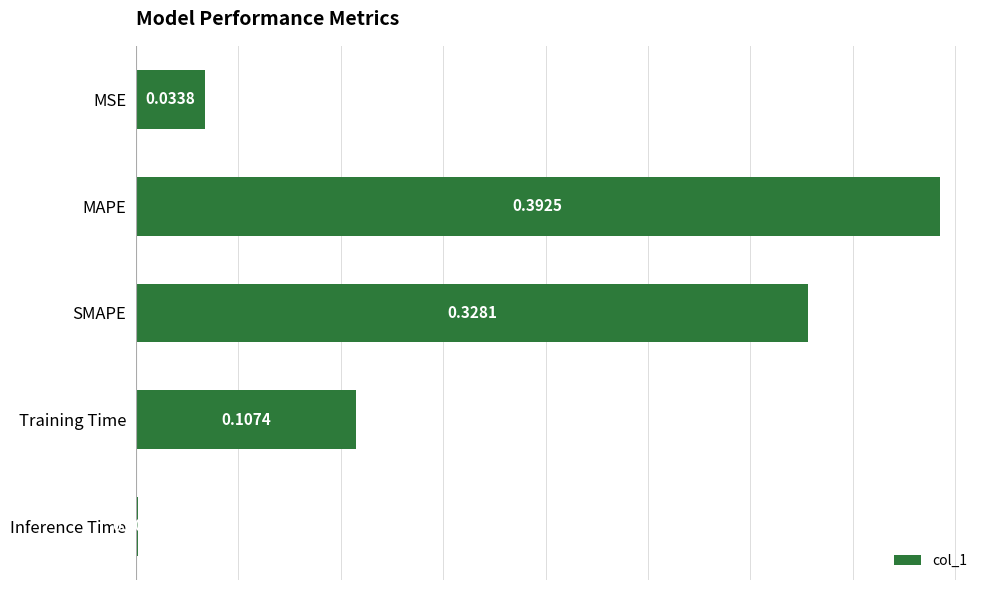

What is the average value?

0.2